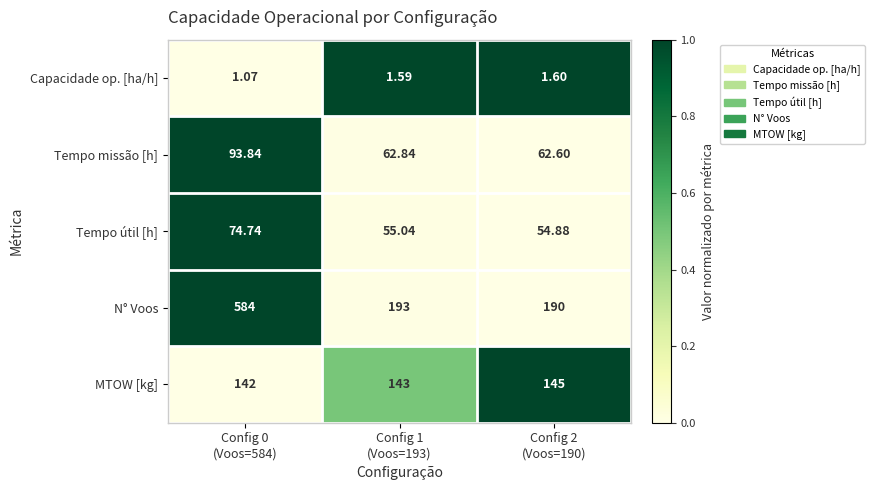

At Config 1
(Voos=193), list the series in order from smallest to largest.

Capacidade op. [ha/h], Tempo útil [h], Tempo missão [h], MTOW [kg], N° Voos